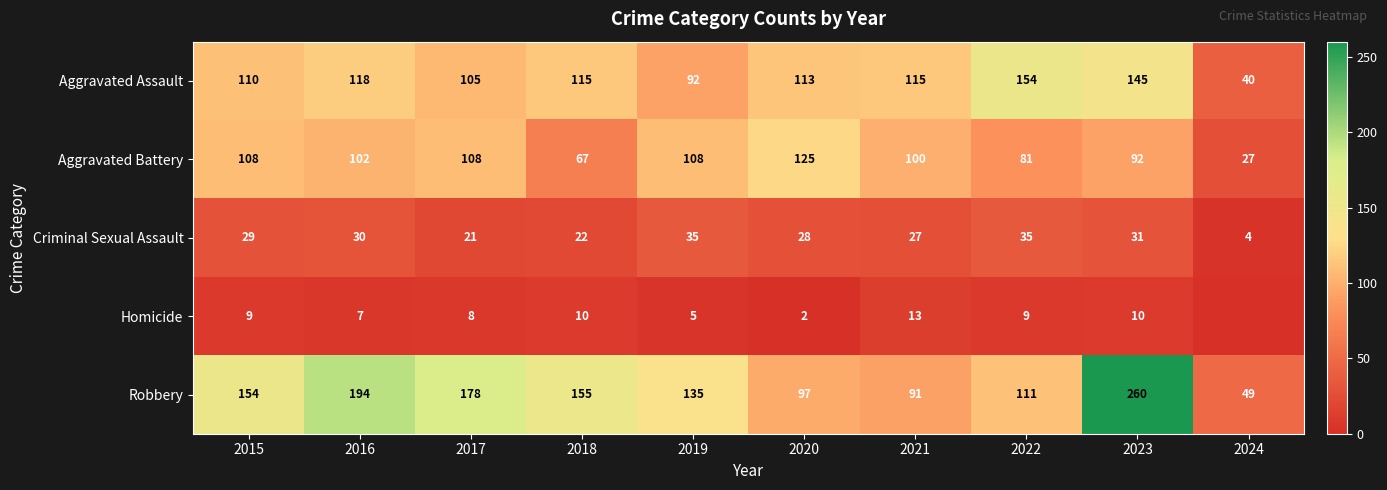

How many values in the Robbery series are below 154?

5